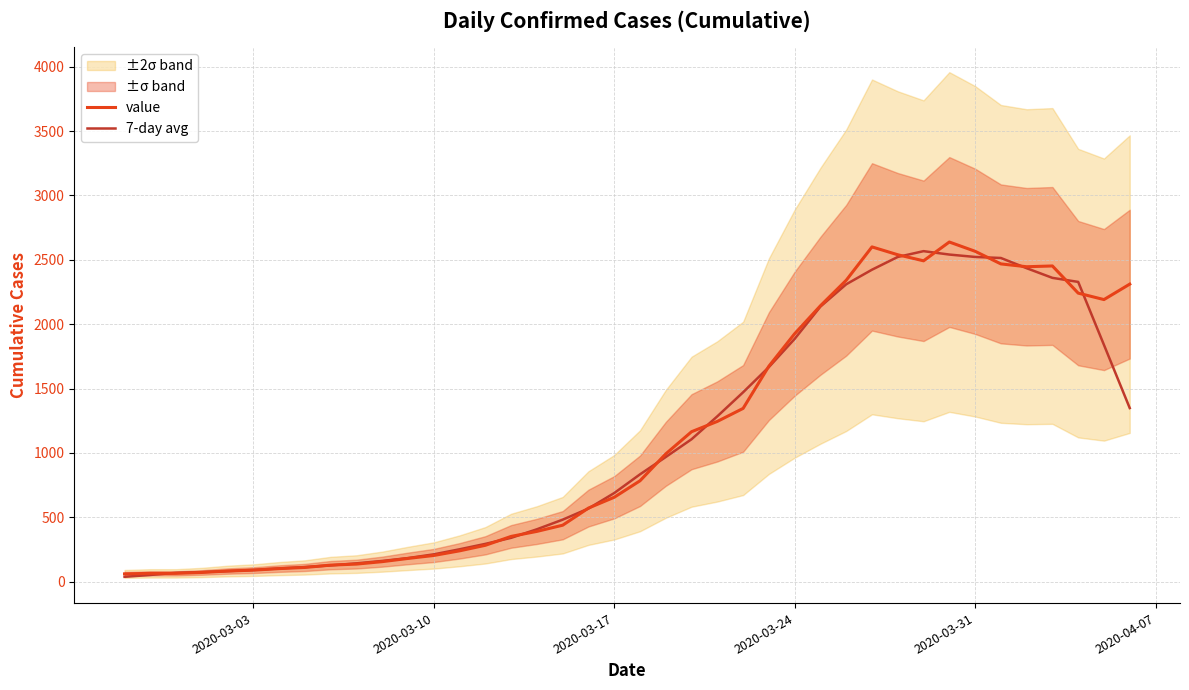

What is the highest value of the 7-day avg series?

2567.0